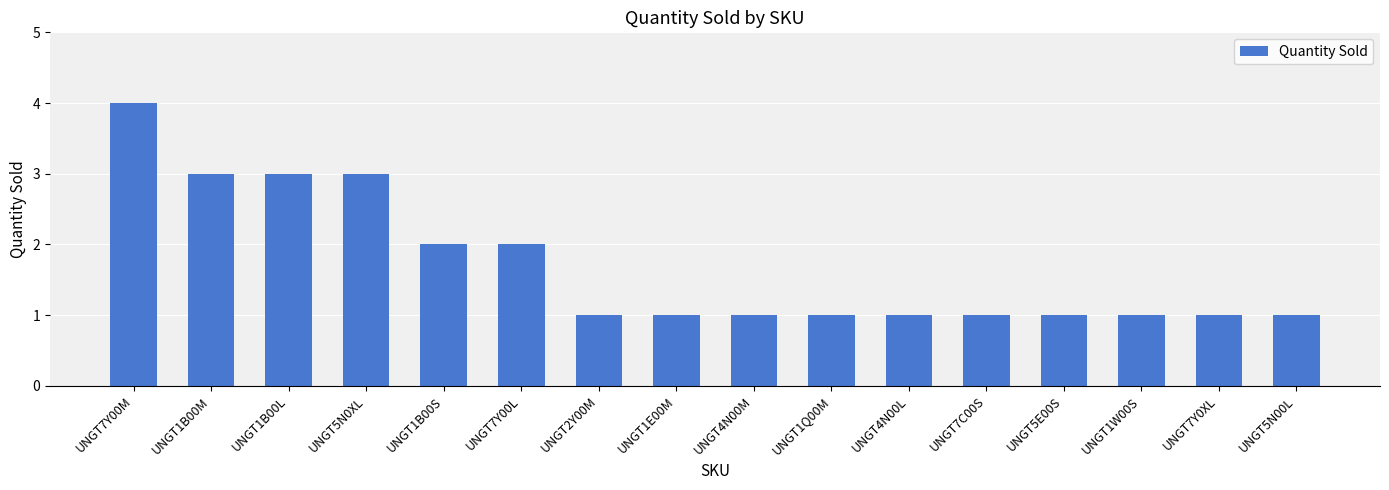

What is the difference between the maximum and minimum values?

3